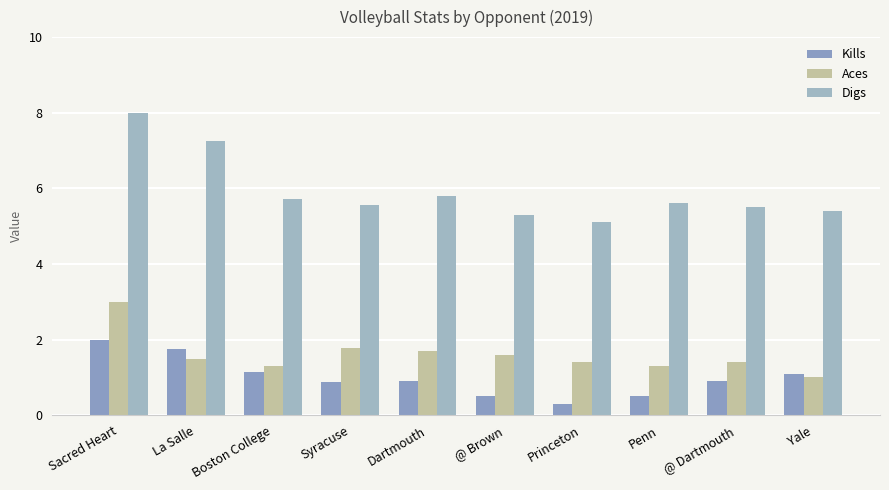

What is the spread (max minus min) of values at Penn?

5.1